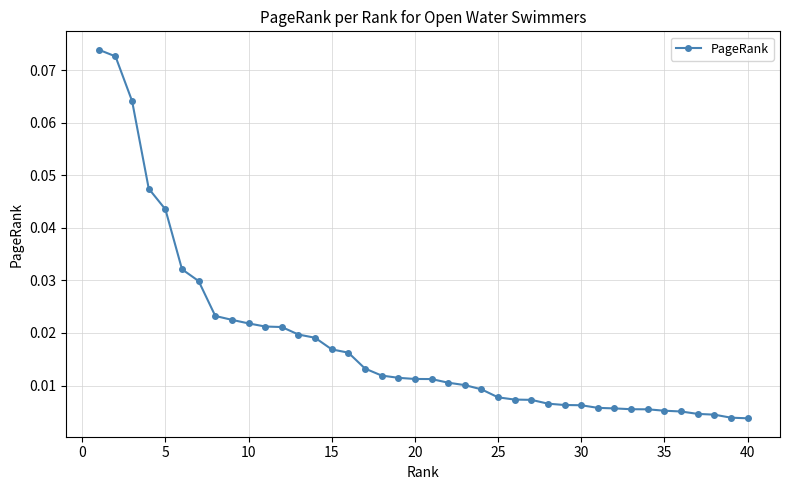

Does the chart have visible grid lines?

Yes